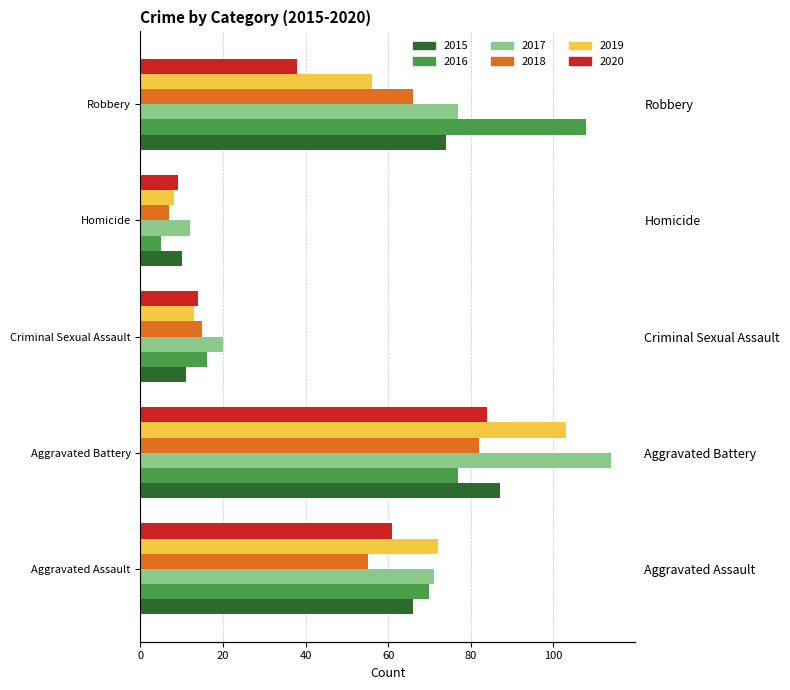

What is the total value across all series at Criminal Sexual Assault?

89